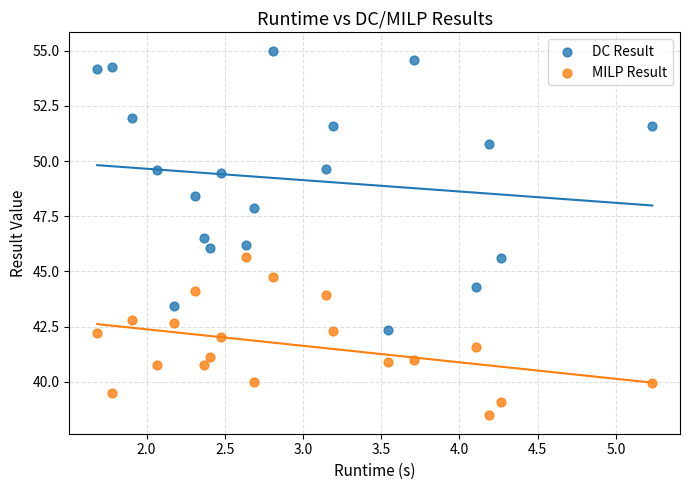

Which series reaches the minimum Y coordinate?

MILP Result